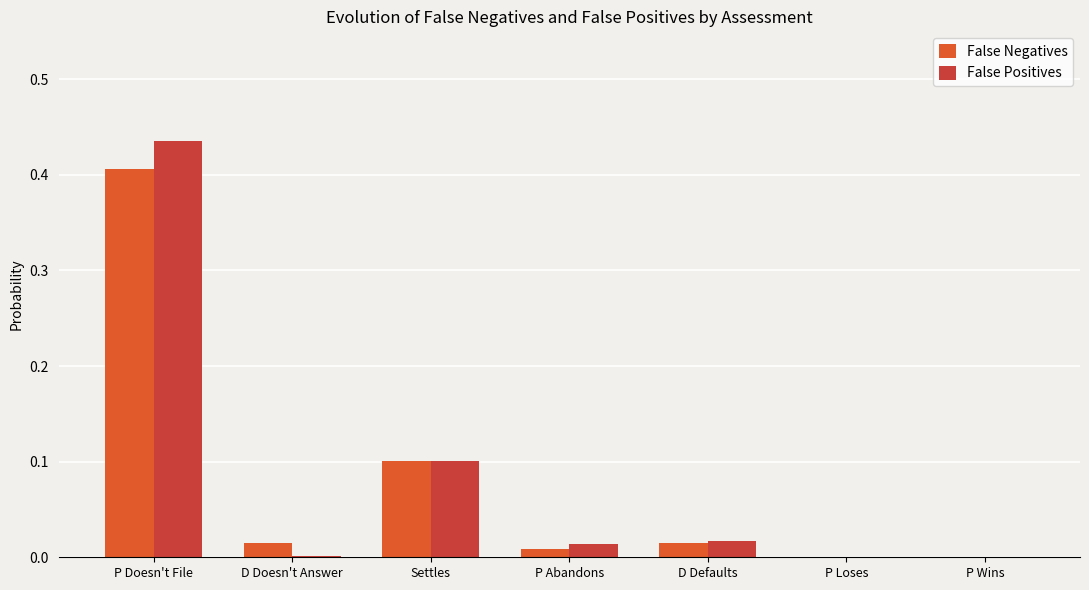

Reading left to right, what are all the values shown in this chart?

False Negatives: 0.4	0.0	0.1	0.0	0.0	0.0	0.0
False Positives: 0.4	0.0	0.1	0.0	0.0	0.0	0.0